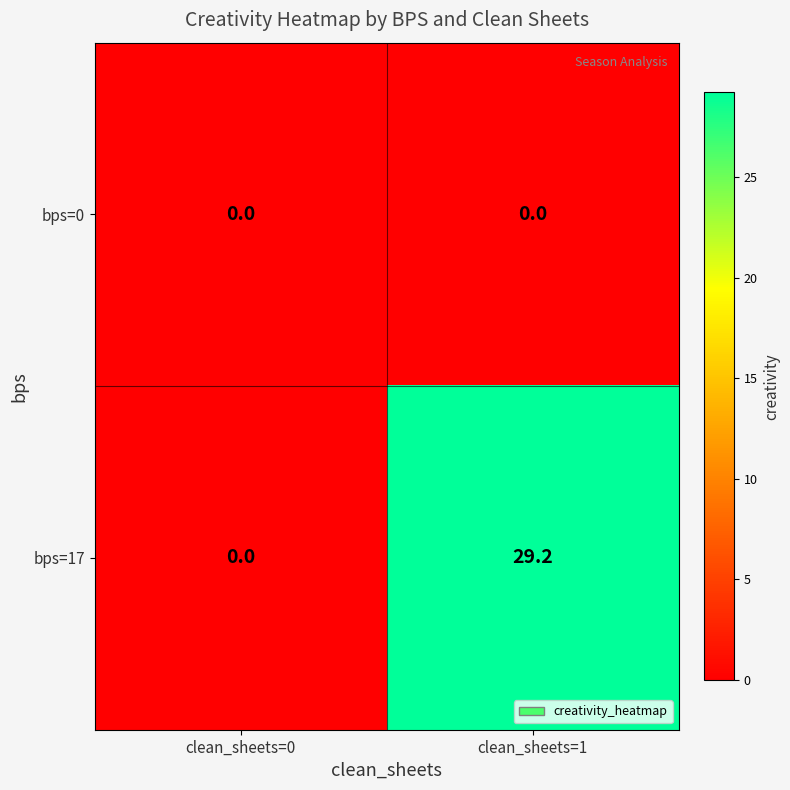

List the series in order of their peak value, highest first.

bps=17, bps=0